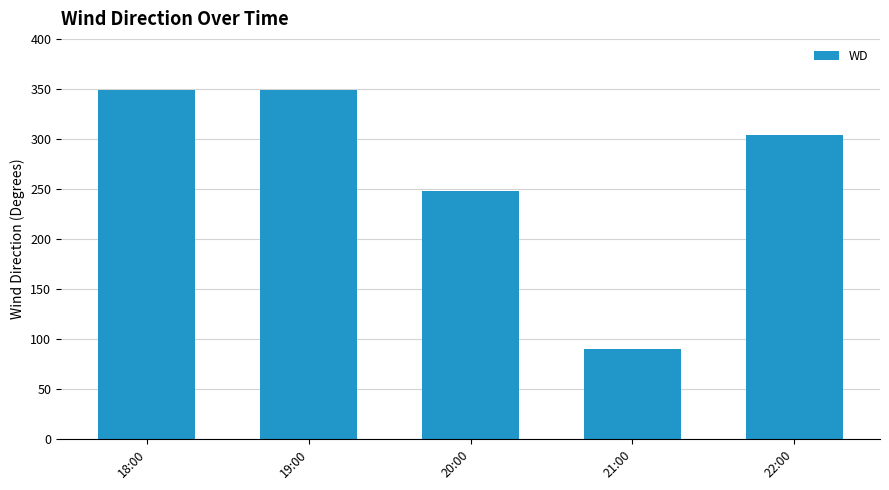

What is the greatest value displayed?

349